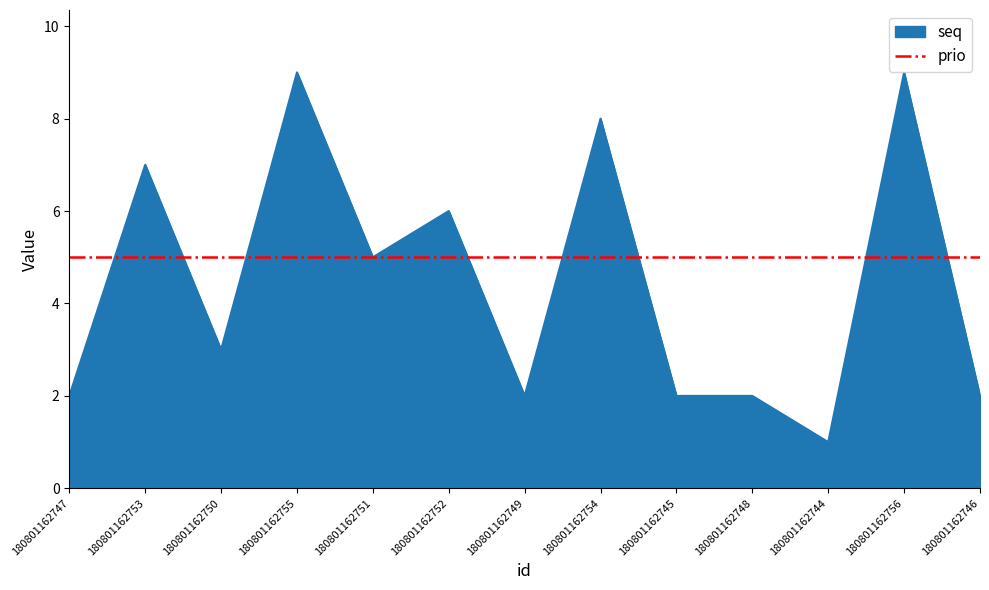

Rank the categories by value from lowest to highest.

180801162744, 180801162747, 180801162749, 180801162745, 180801162748, 180801162746, 180801162750, 180801162751, 180801162752, 180801162753, 180801162754, 180801162755, 180801162756